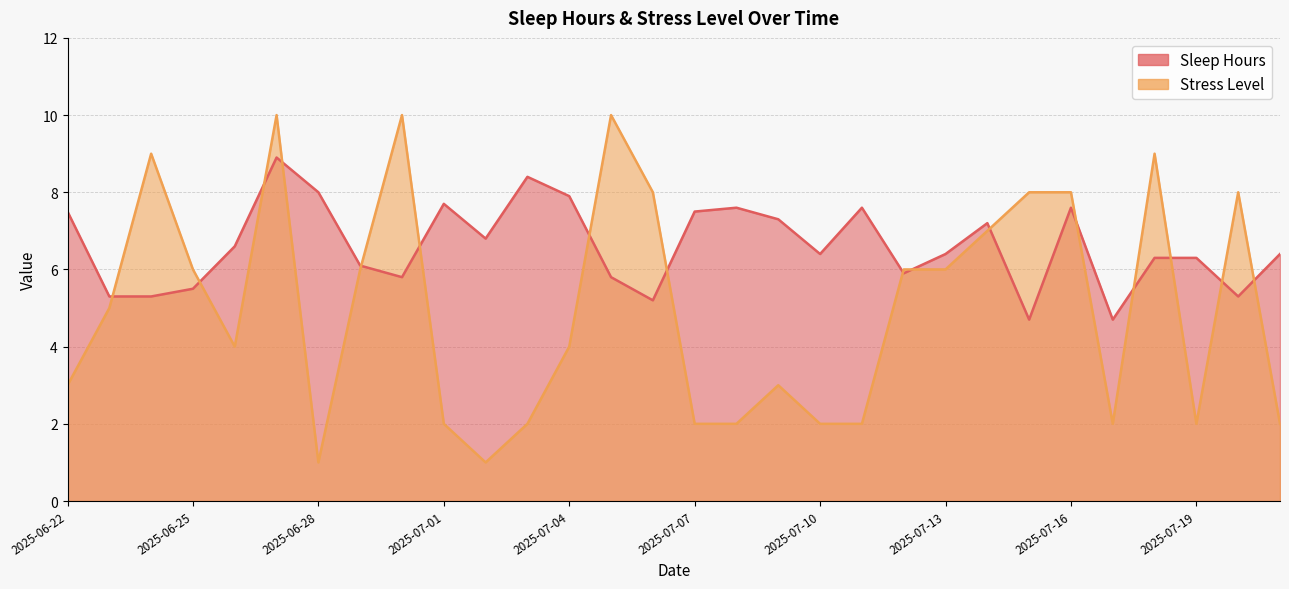

List the series in order of their peak value, highest first.

Stress Level, Sleep Hours